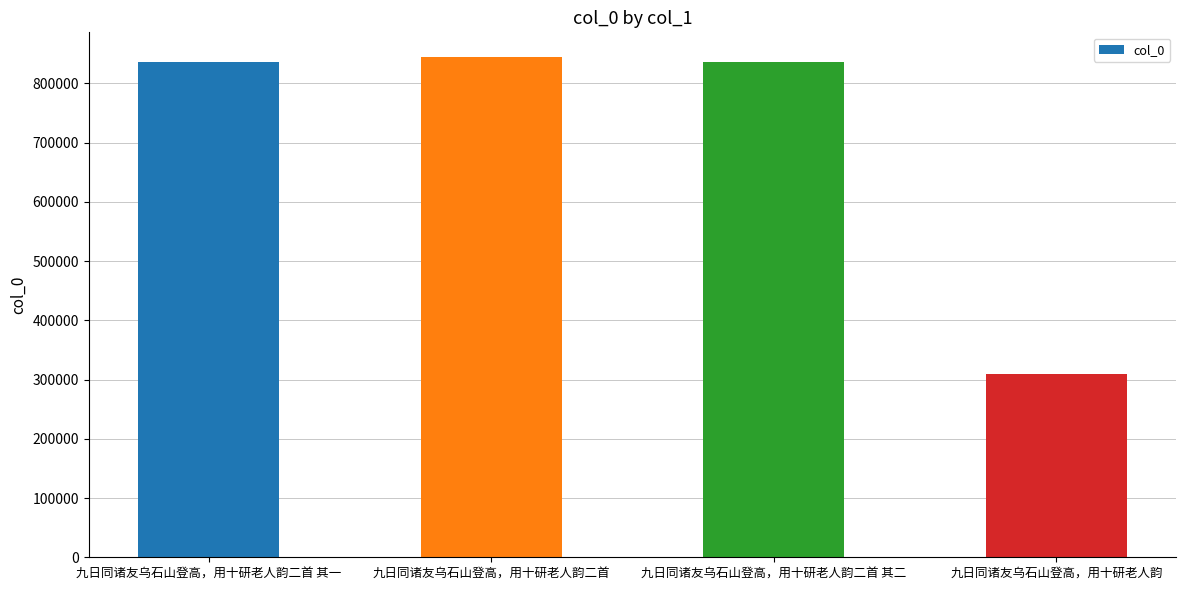

What is the difference between the values at 九日同诸友乌石山登高，用十研老人韵二首 其二 and 九日同诸友乌石山登高，用十研老人韵二首 其一?

1